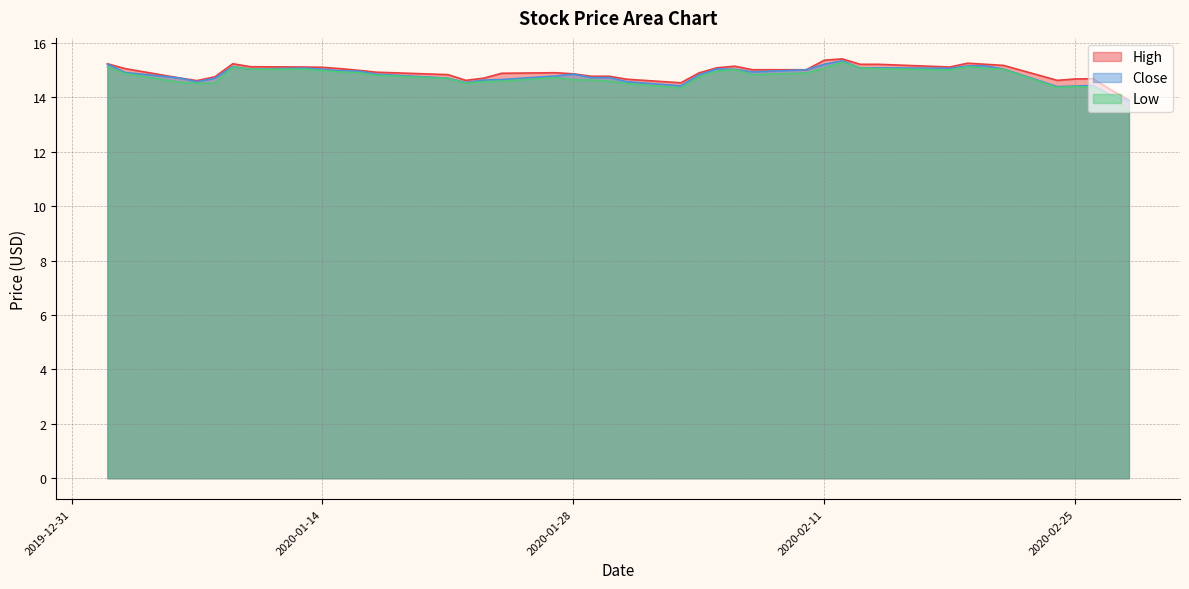

The Close series shows 14.4 at 2020-02-25. True or false?

True